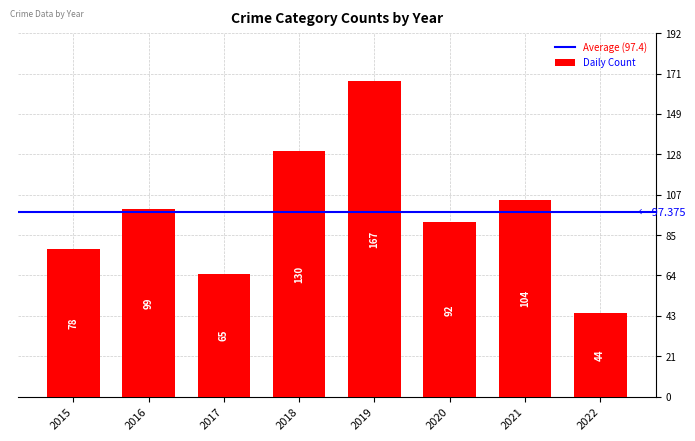

What is the smallest value displayed?

44